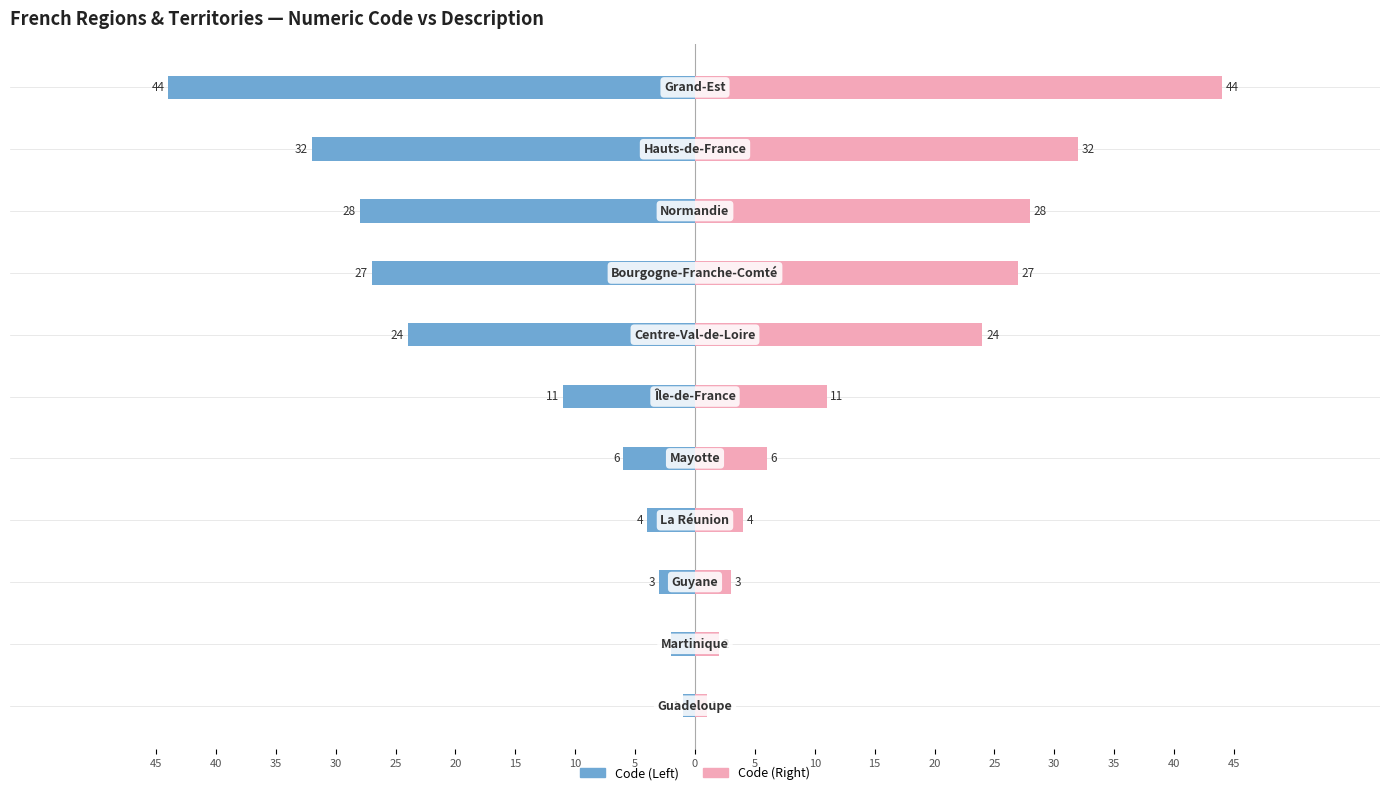

How many bars are there in each group?

2